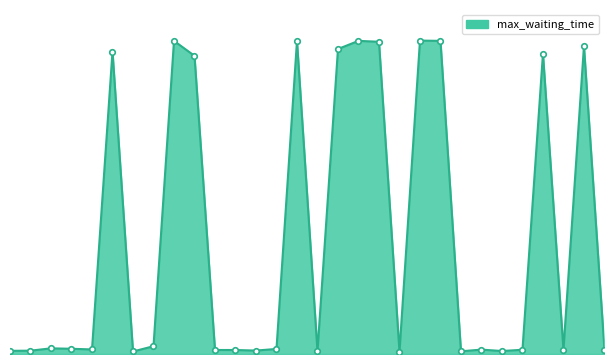

True or false: the data has more than 1 interior local peaks.

True